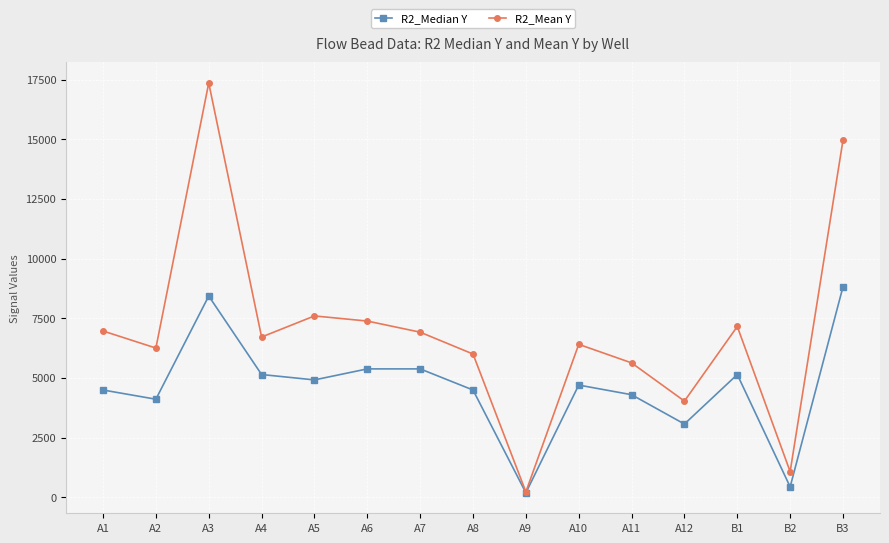

Is this an area chart (filled region under the line)?

No